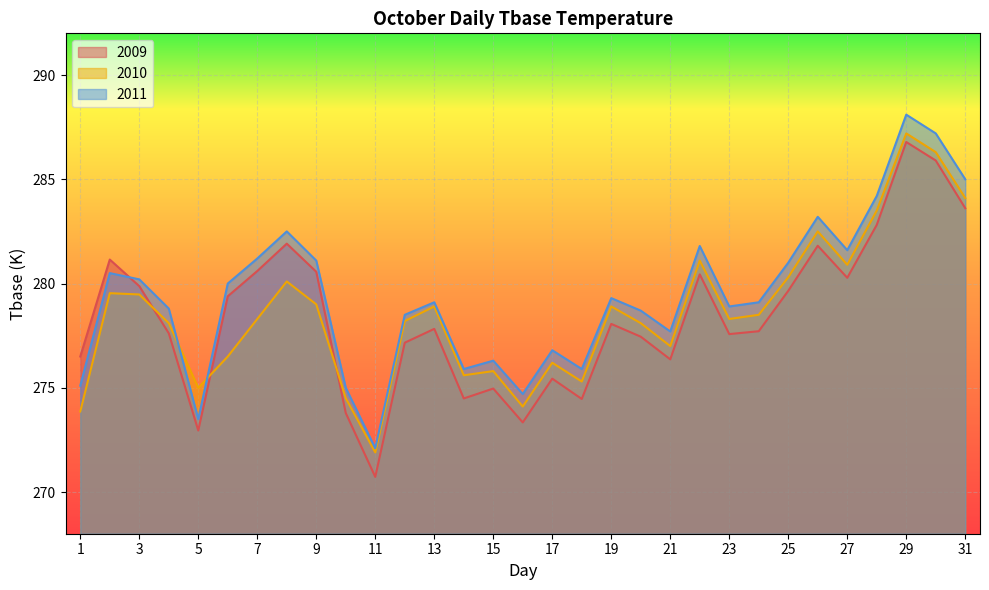

List the series in order of their peak value, highest first.

2011, 2010, 2009